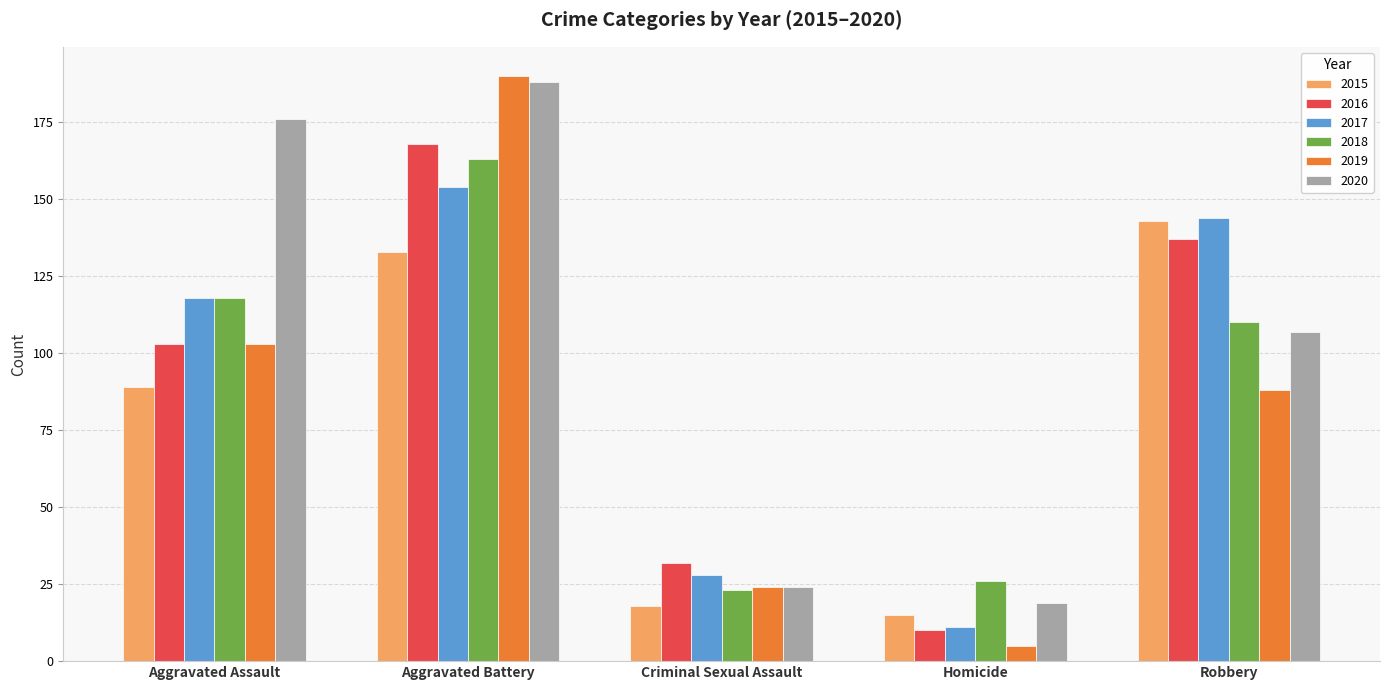

Count the number of categories in the chart.

5